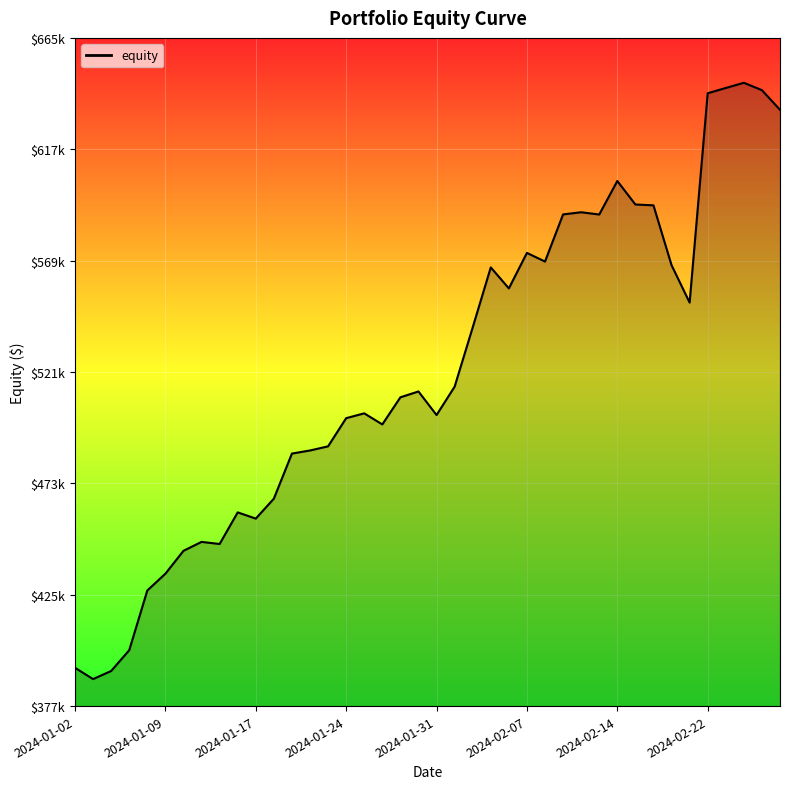

Where is the first local minimum?

2024-01-03